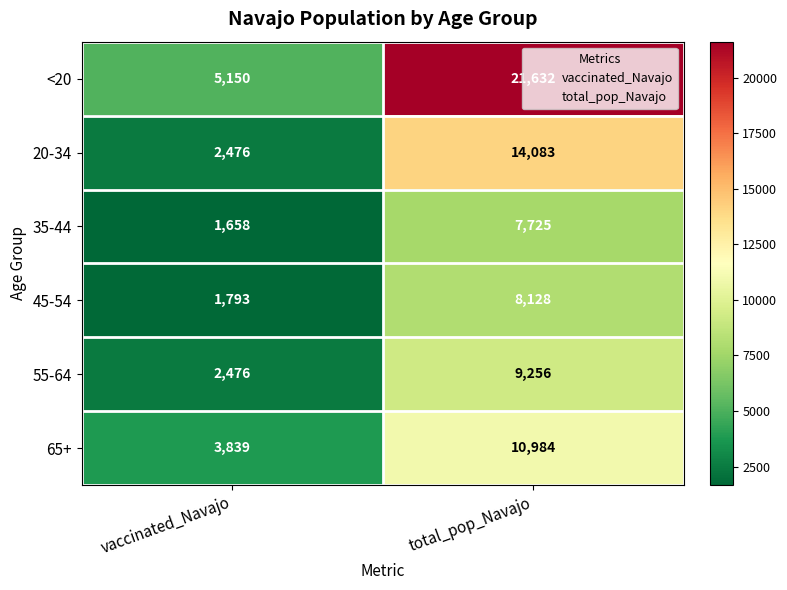

Read the 35-44 value at vaccinated_Navajo.

1658